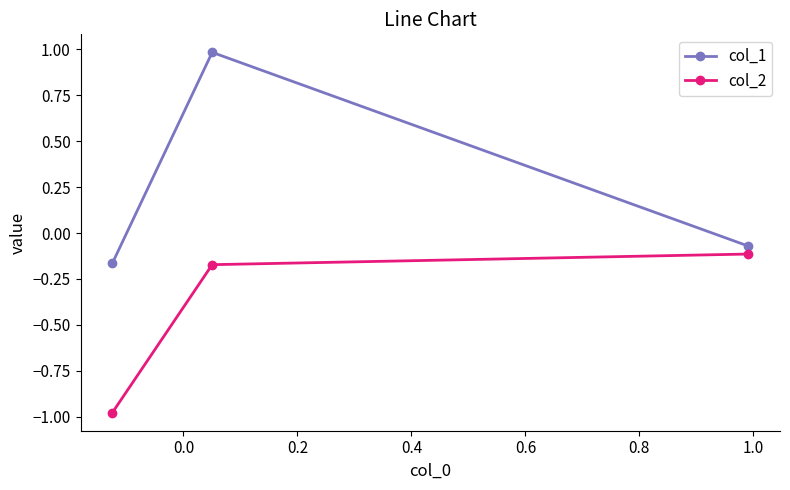

What is the difference between the maximum and second lowest values in the col_1 series?

1.1